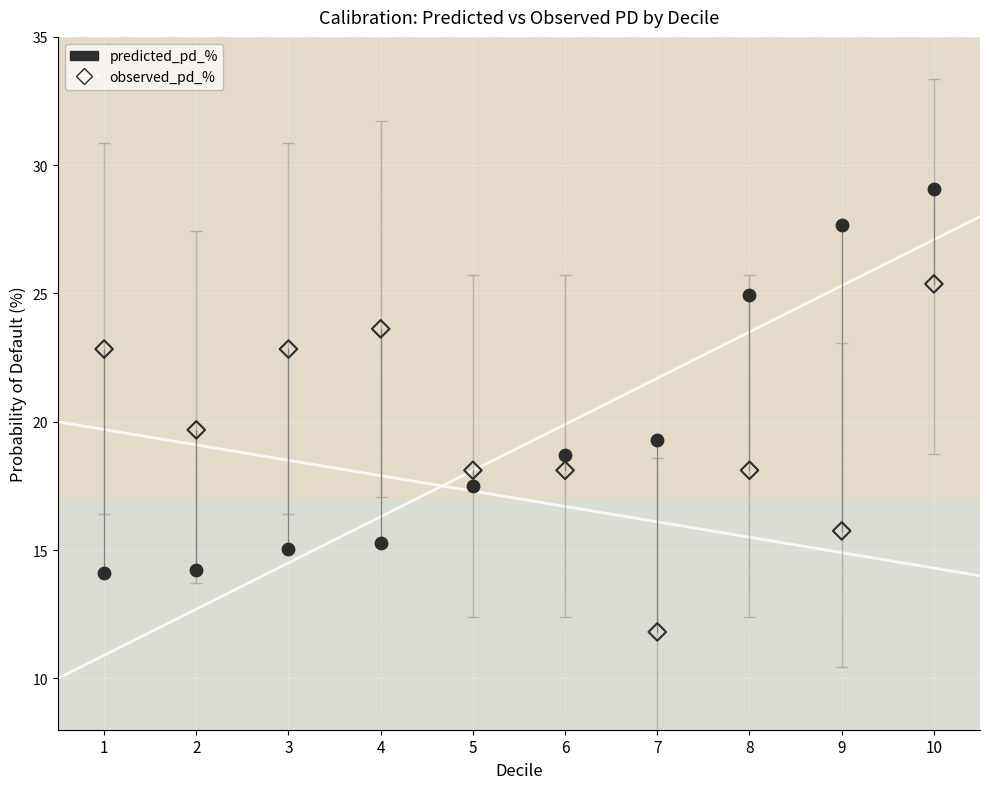

In the predicted_pd_% series, what Y value is closest to 21?

19.3